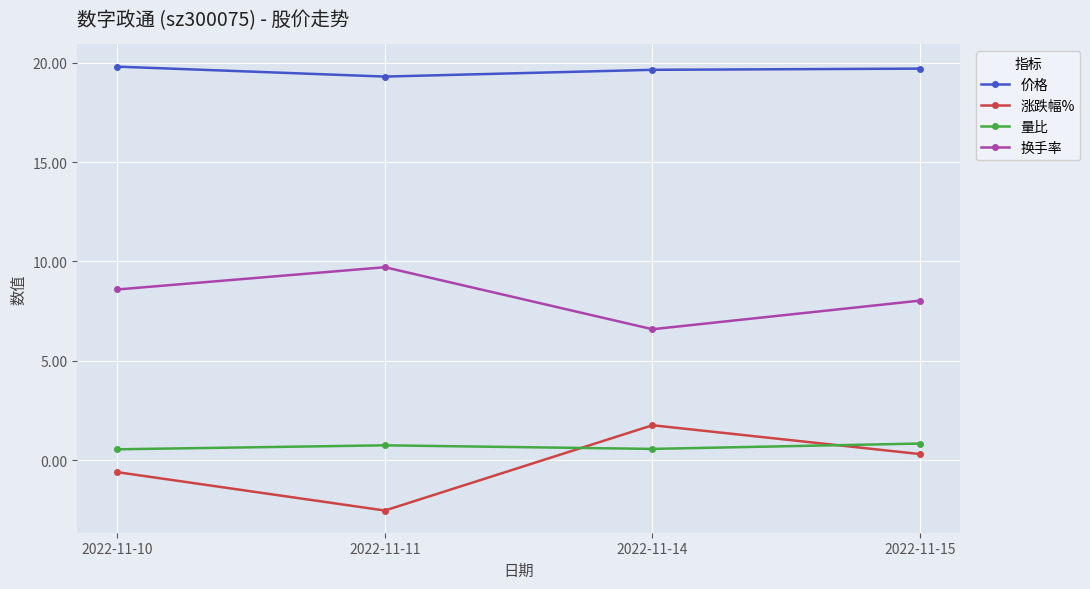

What is the smallest value displayed?

-2.5